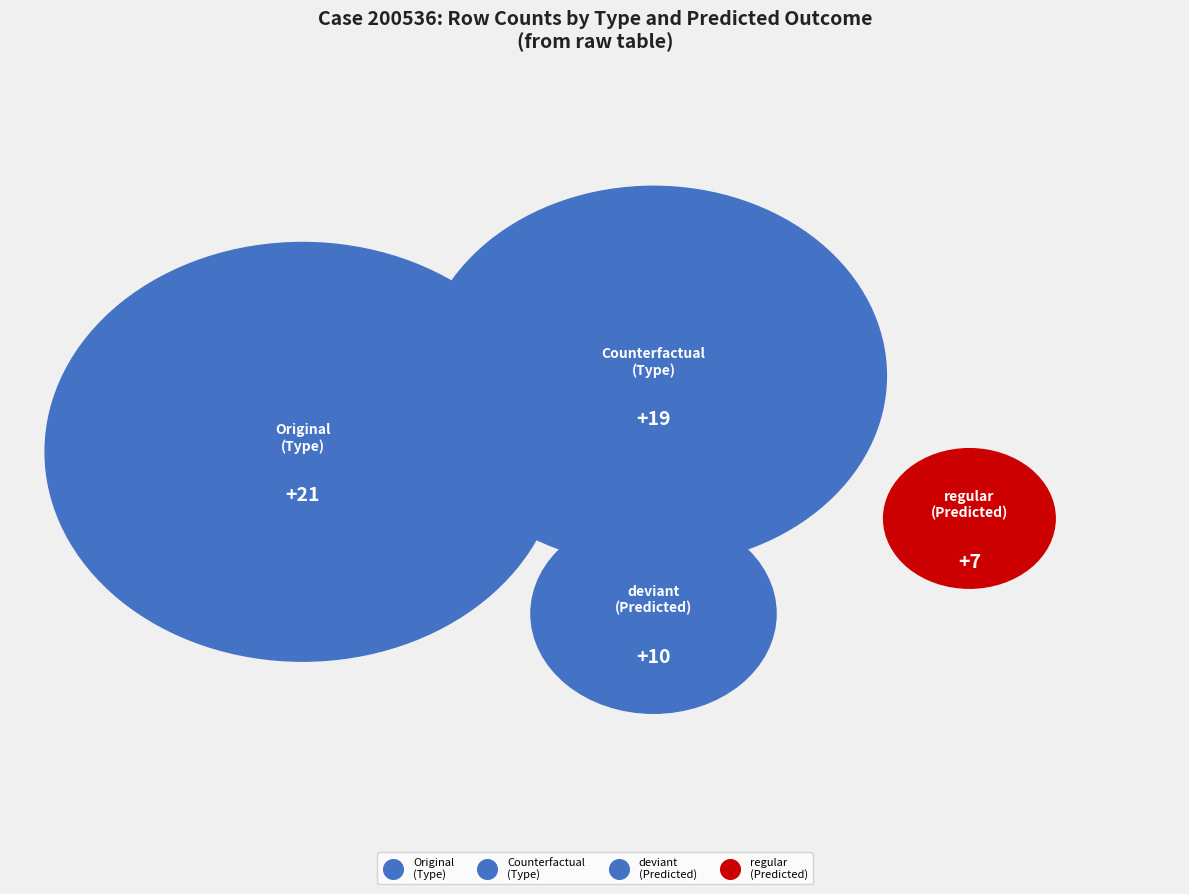

What is the smallest slice in the pie chart?

regular (Predicted)